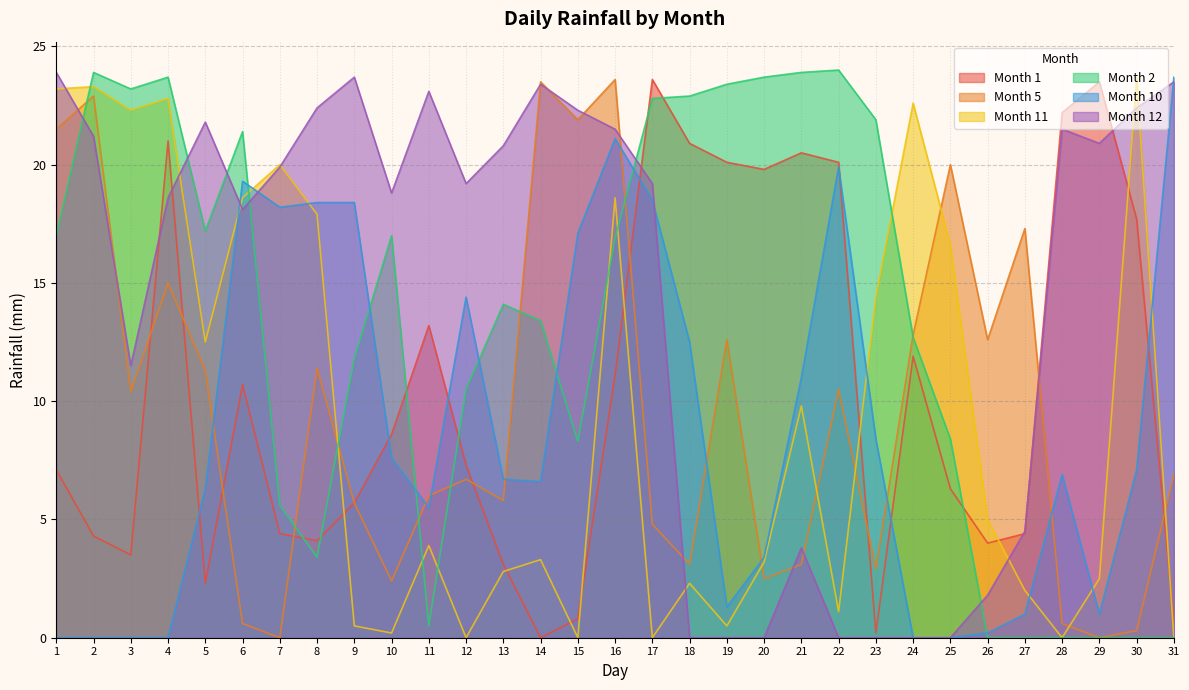

Reading left to right, transcribe all the data shown in this chart.

Month 1: 7.1	4.3	3.5	21.0	2.3	10.7	4.4	4.1	5.7	8.6	13.2	7.3	3.1	0.0	0.8	11.1	23.6	20.9	20.1	19.8	20.5	20.1	0.2	11.9	6.3	4.0	4.4	22.2	23.5	17.7	0.7
Month 5: 21.5	22.9	10.4	15.0	11.3	0.6	0.0	11.4	5.7	2.4	6.0	6.7	5.8	23.5	21.9	23.6	4.8	3.1	12.6	2.5	3.1	10.5	2.9	12.8	20.0	12.6	17.3	0.6	0.0	0.3	6.9
Month 11: 23.2	23.3	22.3	22.8	12.5	18.6	20.0	17.9	0.5	0.2	3.9	0.0	2.8	3.3	0.0	18.6	0.0	2.3	0.5	3.2	9.8	1.1	14.4	22.6	16.6	5.0	2.0	0.0	2.5	23.7	0.0
Month 2: 17.0	23.9	23.2	23.7	17.2	21.4	5.6	3.4	11.8	17.0	0.5	10.5	14.1	13.4	8.3	16.9	22.8	22.9	23.4	23.7	23.9	24.0	21.9	12.7	8.4	0.0	0.0	0.0	0.0	0.0	0.0
Month 10: 0.0	0.0	0.0	0.0	6.3	19.3	18.2	18.4	18.4	7.6	5.5	14.4	6.7	6.6	17.1	21.1	18.5	12.5	1.3	3.4	11.0	19.9	8.4	0.0	0.0	0.2	1.0	6.9	1.0	7.1	23.7
Month 12: 23.9	21.2	11.5	18.6	21.8	18.1	19.9	22.4	23.7	18.8	23.1	19.2	20.8	23.4	22.3	21.5	19.2	0.0	0.0	0.0	3.8	0.0	0.0	0.0	0.0	1.8	4.5	21.5	20.9	22.4	23.5